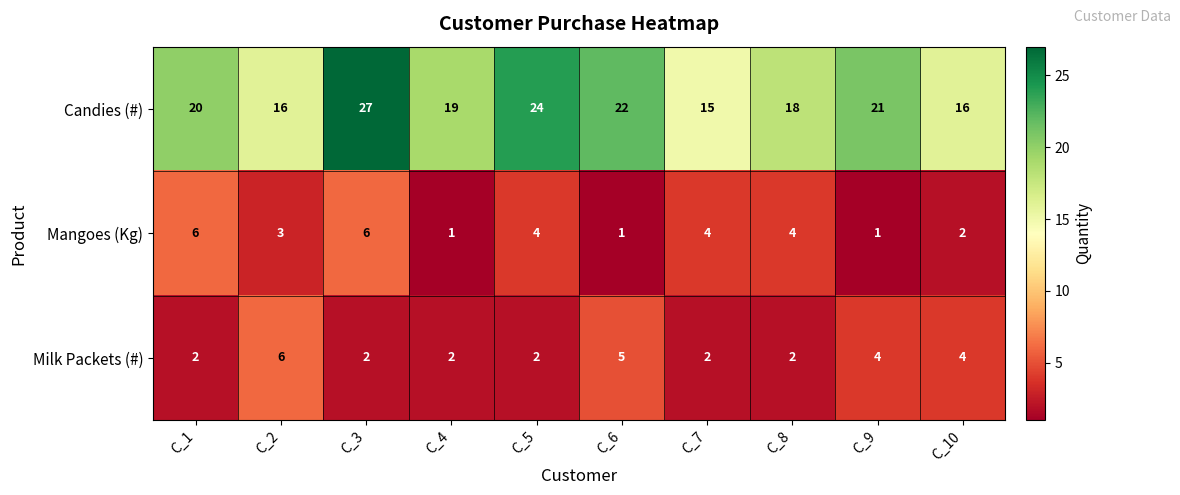

What is the difference between the highest and lowest values at C_4?

18